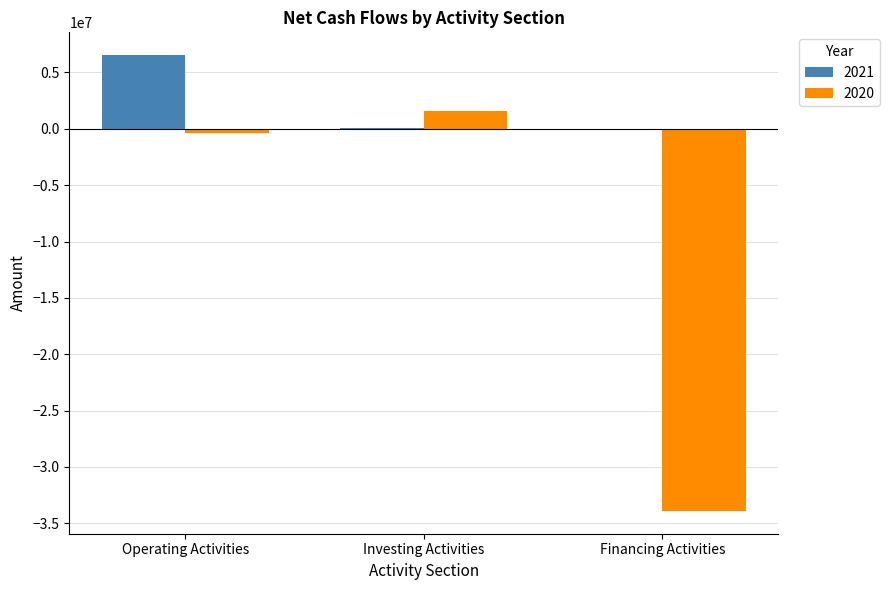

Which series has the largest total across all categories?

2021